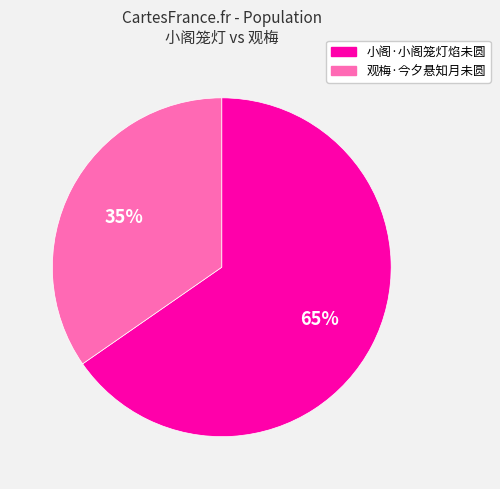

Is there any slice that represents more than half of the pie?

Yes